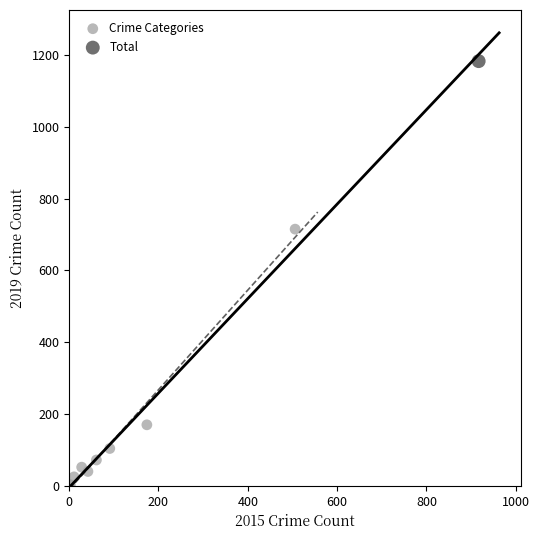

What are all the series names shown in the legend?

Crime Categories, Total